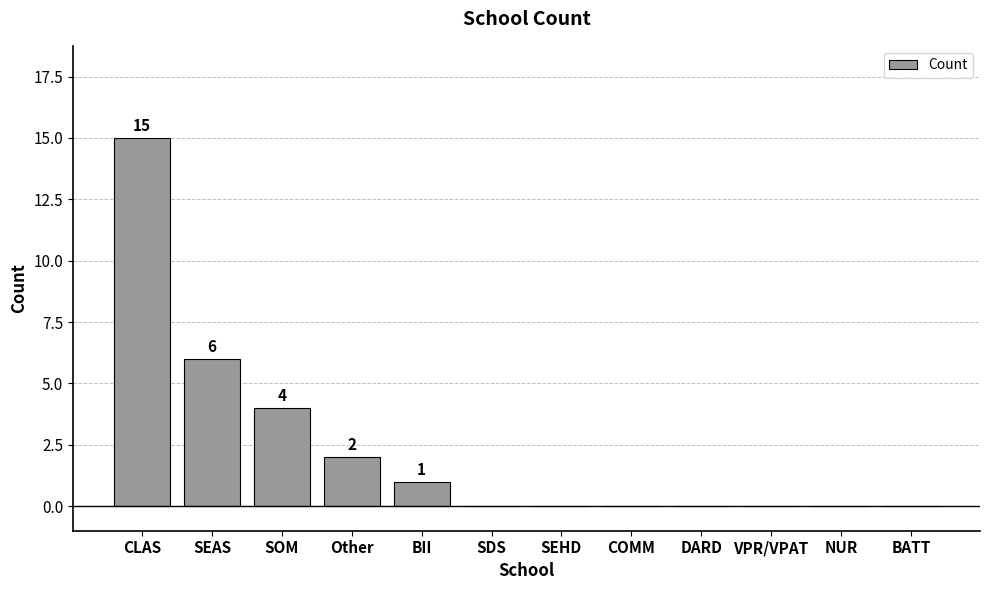

What is the sum of the values at SEAS and Other?

8